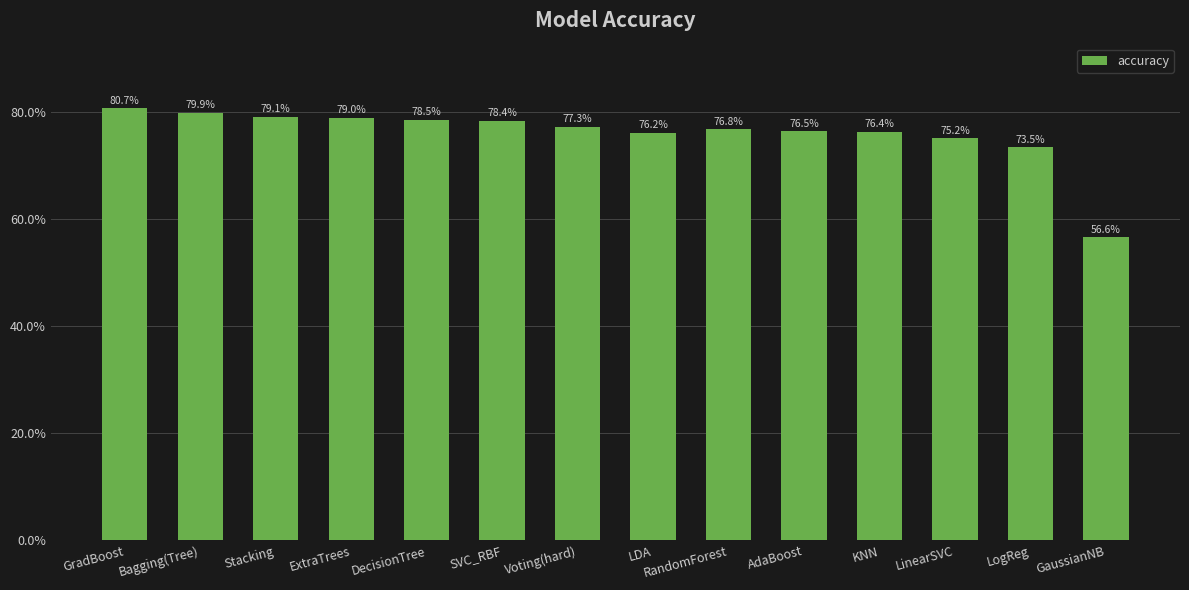

Does the chart contain any negative values?

No